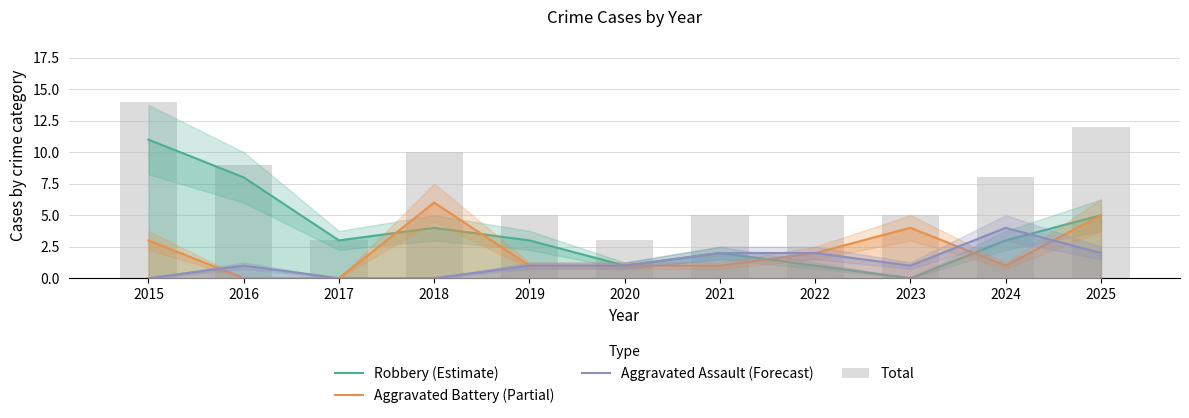

Read the Aggravated Assault (Forecast) value at 2016.

1